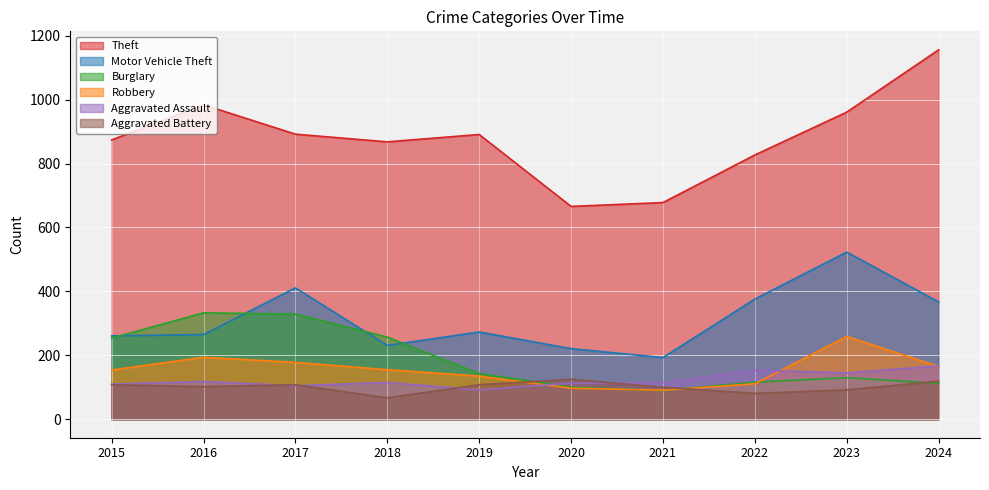

What is the lowest value of the Aggravated Assault series?

92